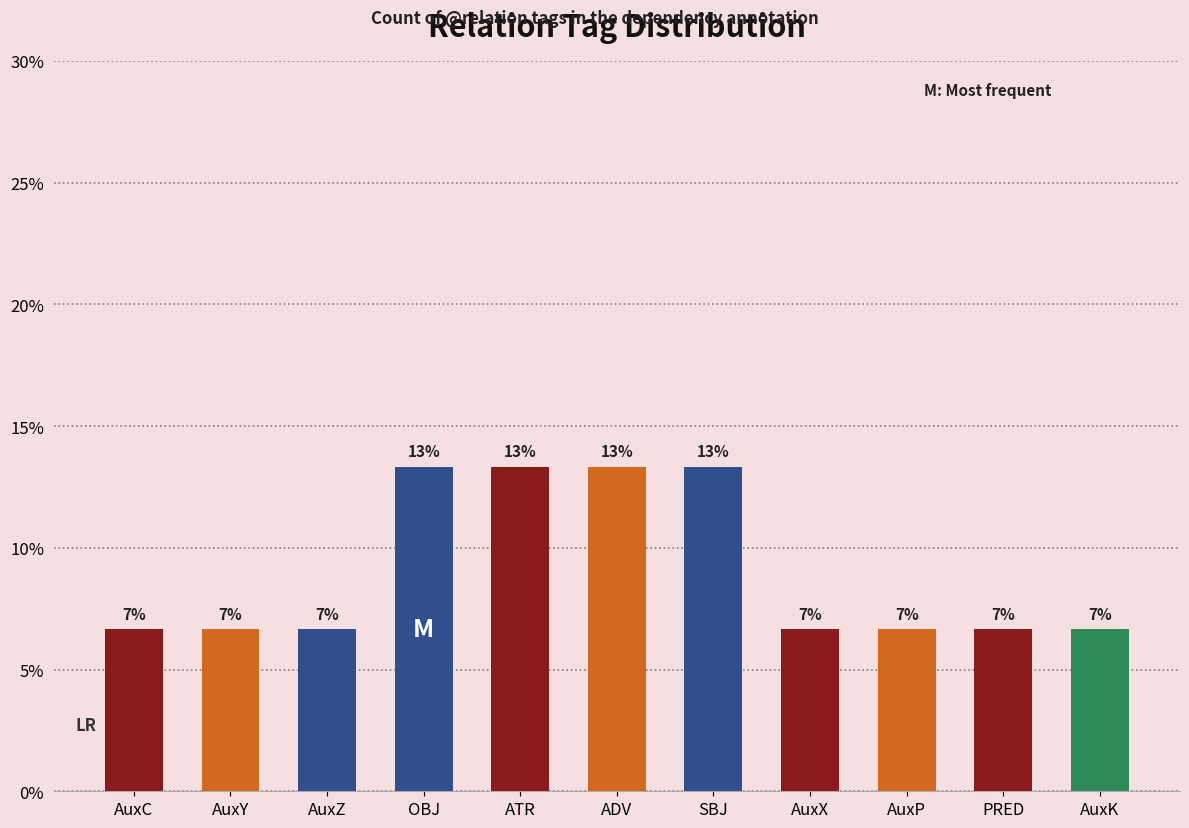

Does the chart contain any negative values?

No